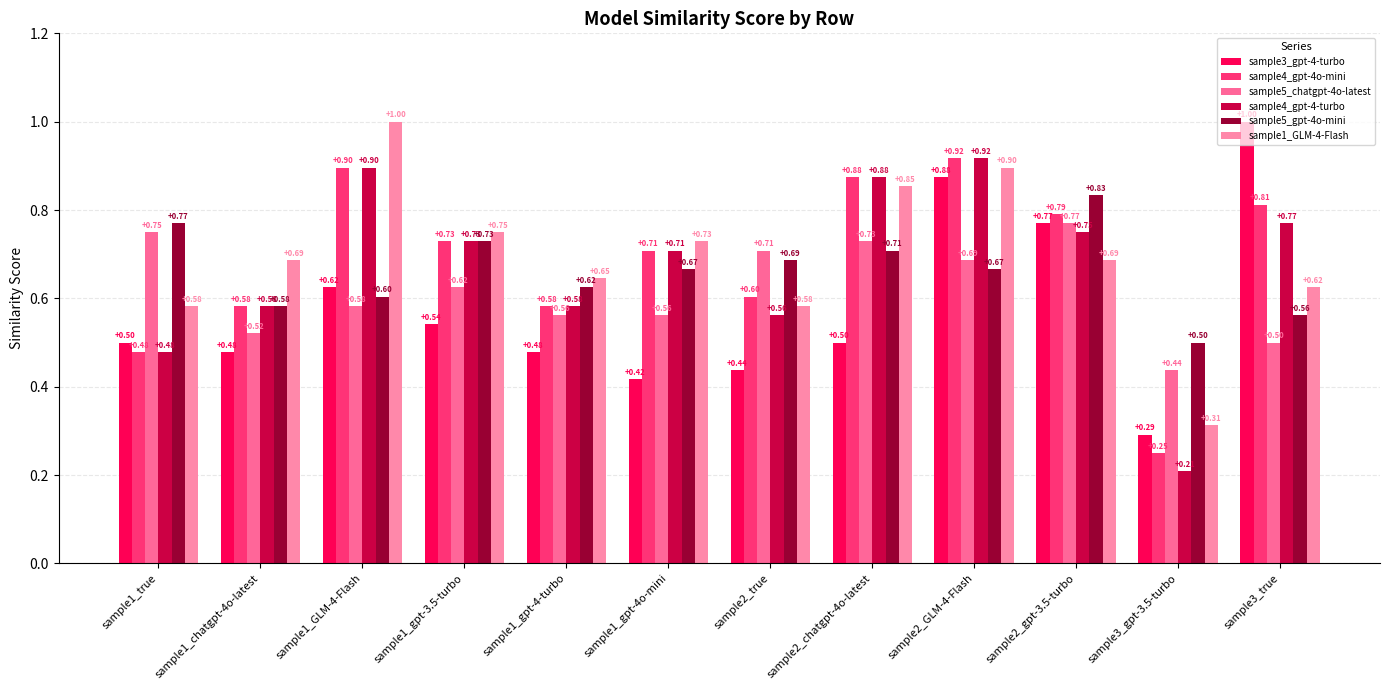

How many bars are there in each group?

6